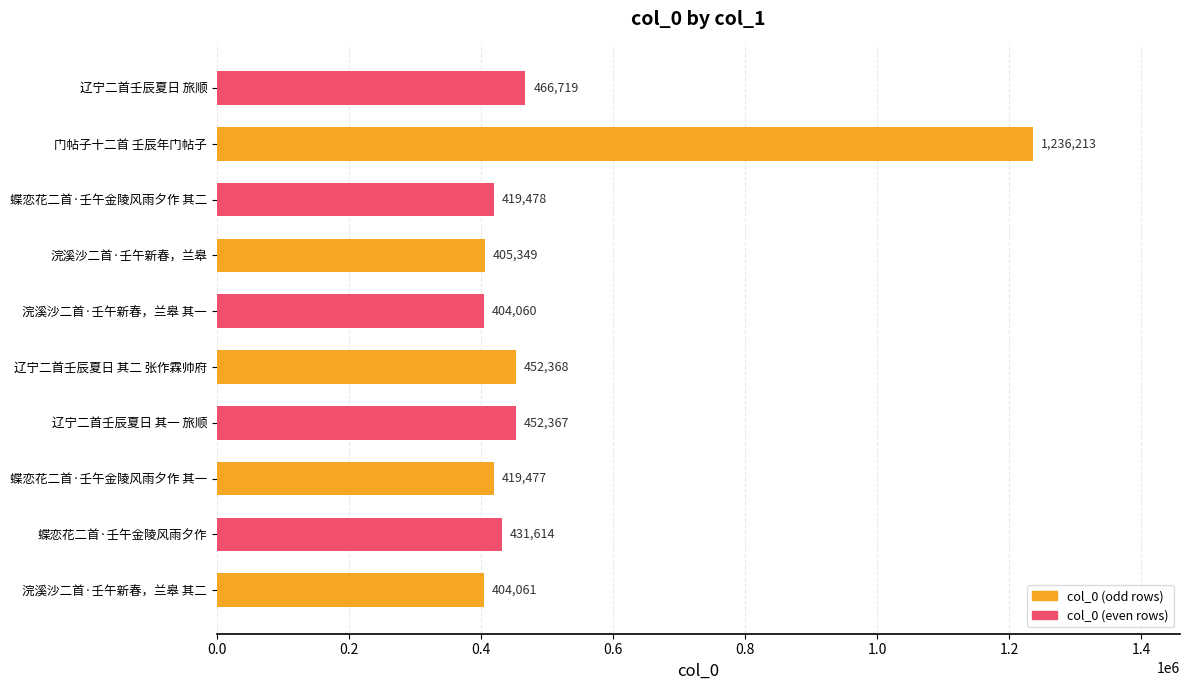

What is the difference between the second highest and second lowest values?

62658